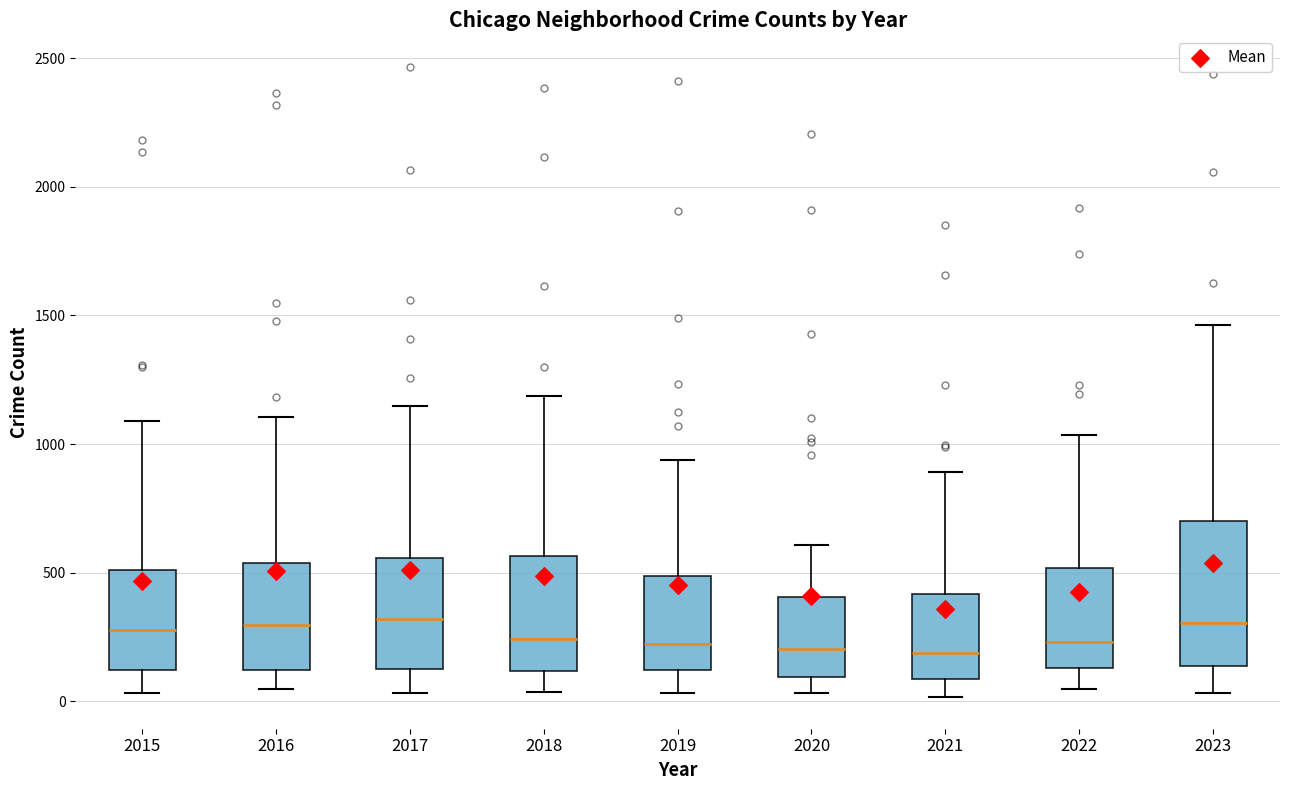

Reading left to right, transcribe this box plot: for each box, give where its median line is, the range the box spans, and where its two whiskers end, as read against the y-axis. The values are not printed on the chart, so give them approximately, as read against the axis.

2015: median 300, box 100 to 500, whiskers 50 to 1100
2016: median 300, box 100 to 550, whiskers 50 to 1100
2017: median 300, box 150 to 550, whiskers 50 to 1150
2018: median 250, box 100 to 550, whiskers 50 to 1200
2019: median 200, box 100 to 500, whiskers 50 to 950
2020: median 200, box 100 to 400, whiskers 50 to 600
2021: median 200, box 100 to 400, whiskers 0 to 900
2022: median 250, box 150 to 500, whiskers 50 to 1050
2023: median 300, box 150 to 700, whiskers 50 to 1450